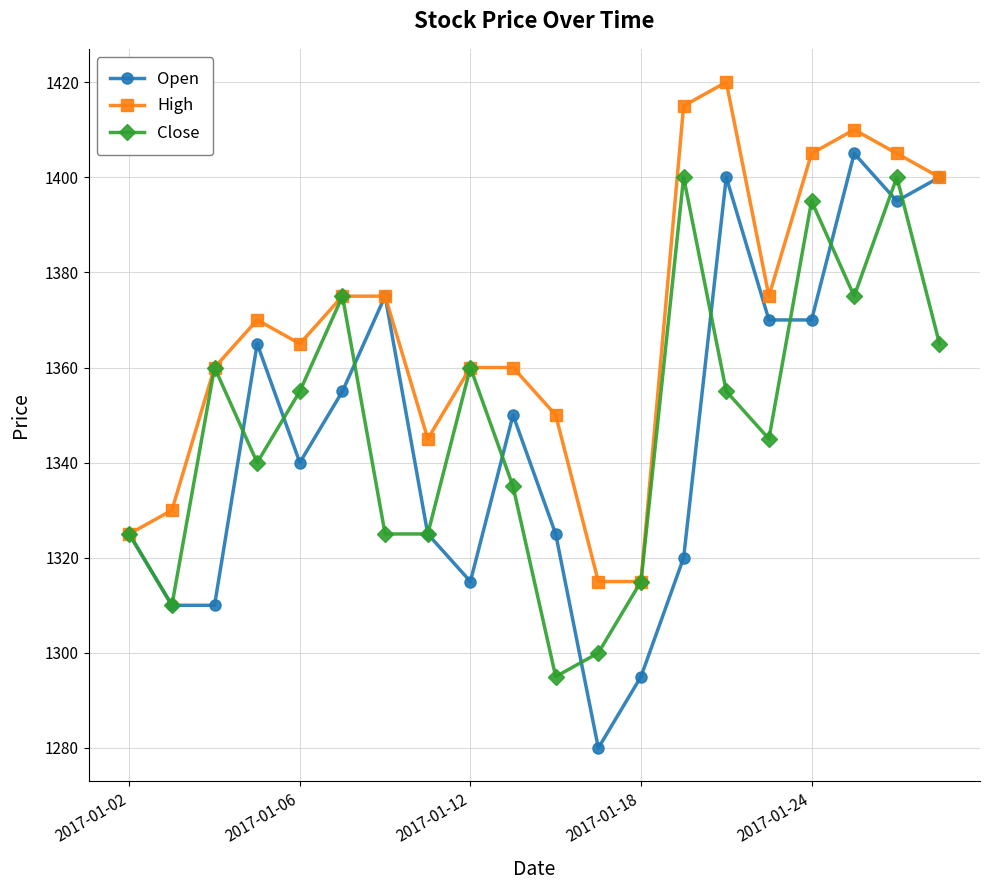

What is the smallest value displayed?

1280